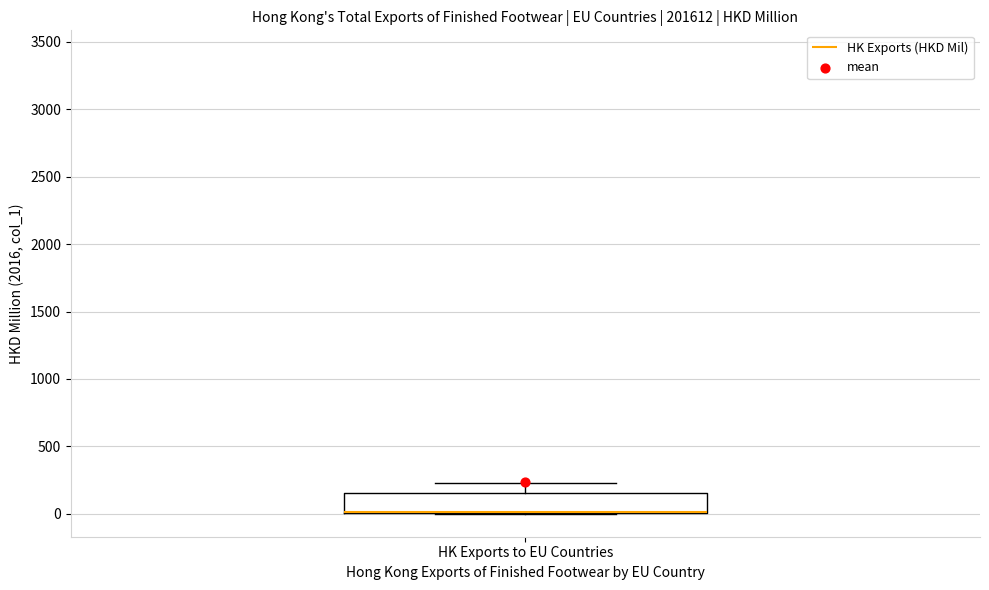

Transcribe this box plot: give where the median line is, the range the box spans, and where the two whiskers end, as read against the y-axis. The values are not printed on the chart, so give them approximately, as read against the axis.

median 0 (drawn on the box's lower edge), box 0 to 150, whiskers 0 to 250